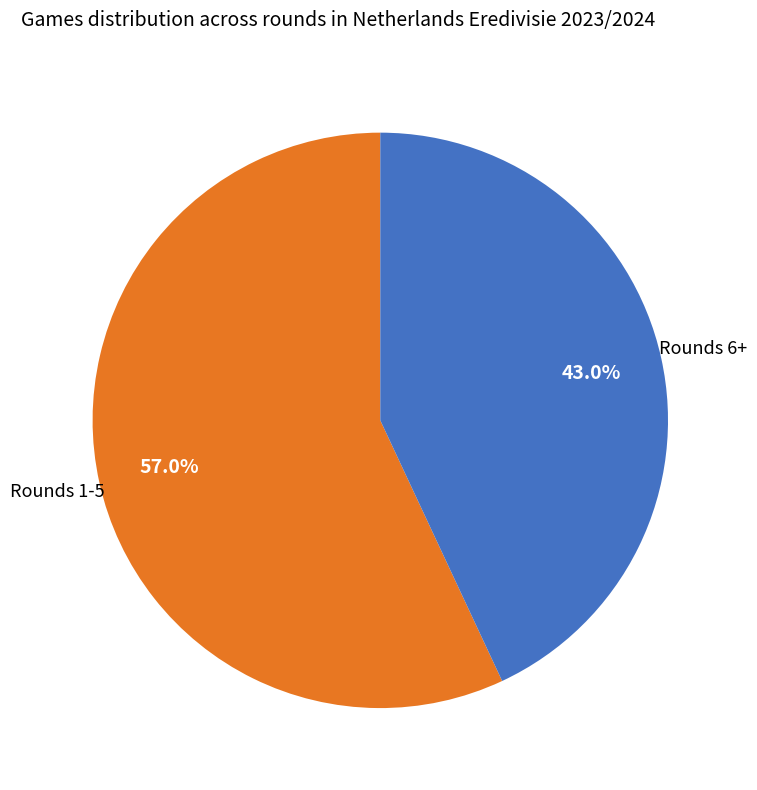

Is there any slice that represents more than half of the pie?

Yes